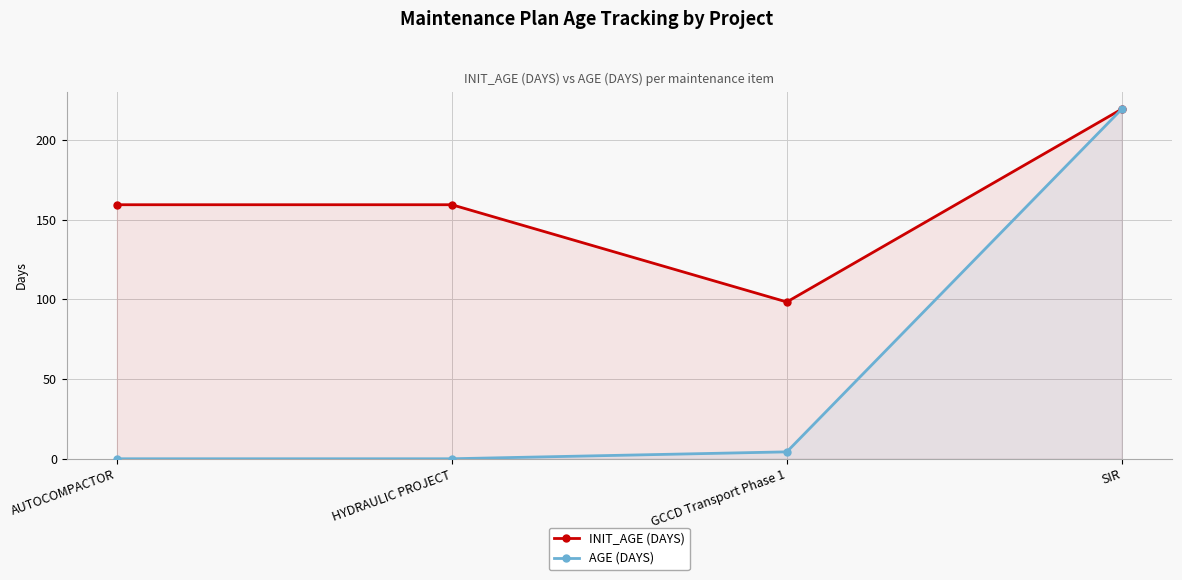

What is the difference between the highest and lowest values at GCCD Transport Phase 1?

94.0